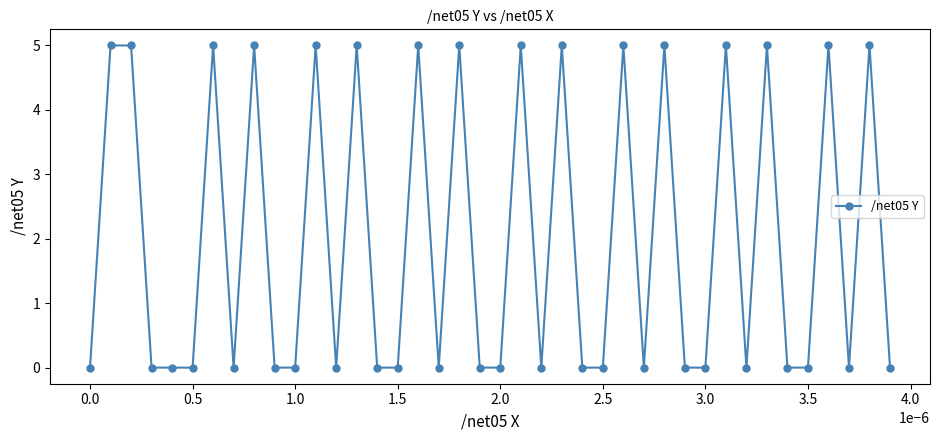

What is the difference between the maximum and second lowest values?

5.0